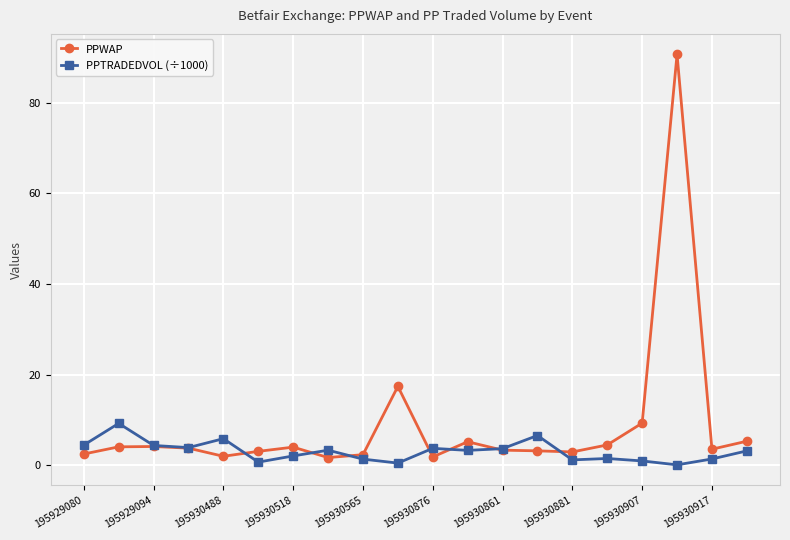

What is the value of the PPTRADEDVOL (÷1000) point at the 18th from the left?

0.1